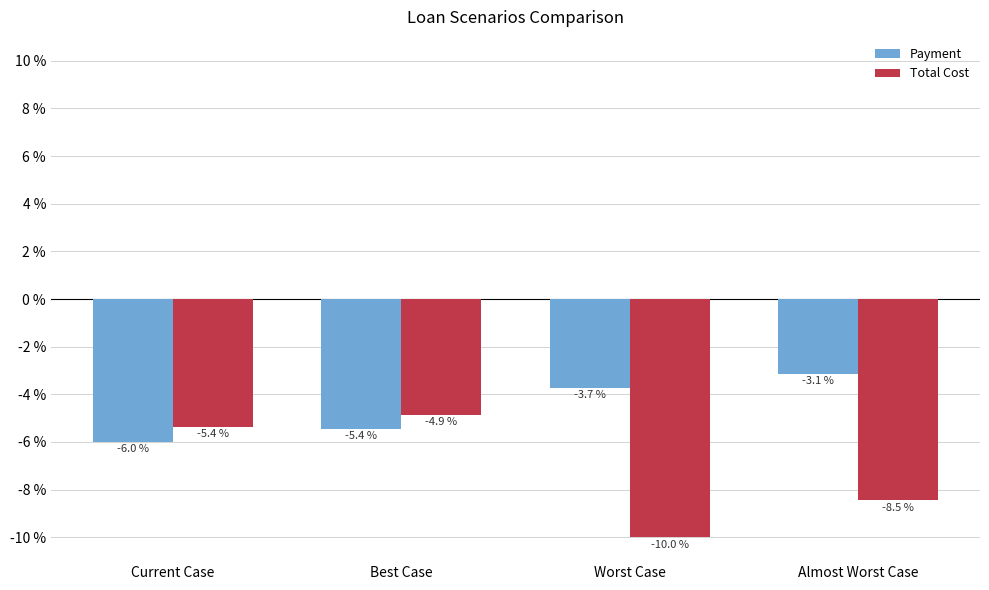

Rank the series at Almost Worst Case from highest to lowest value.

Payment, Total Cost